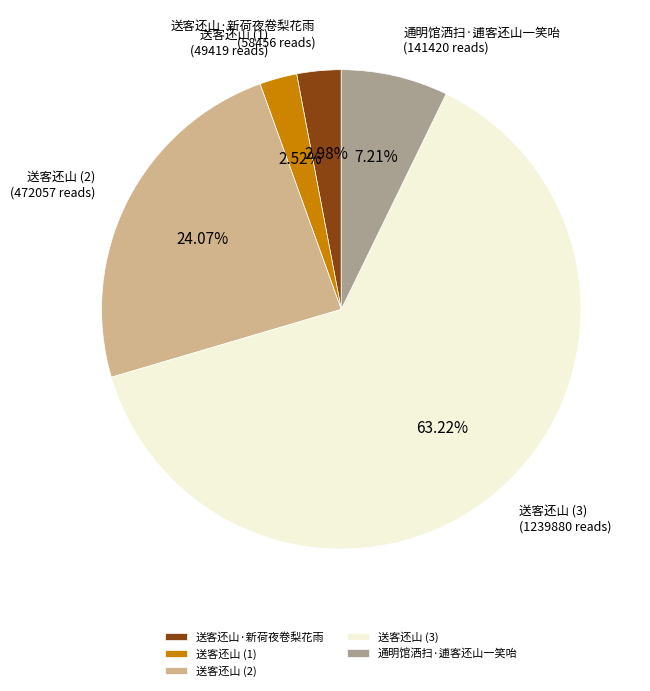

To the nearest percent, what is the difference between the 通明馆洒扫·逋客还山一笑咍 and 送客还山·新荷夜卷梨花雨 slice percentages?

4%